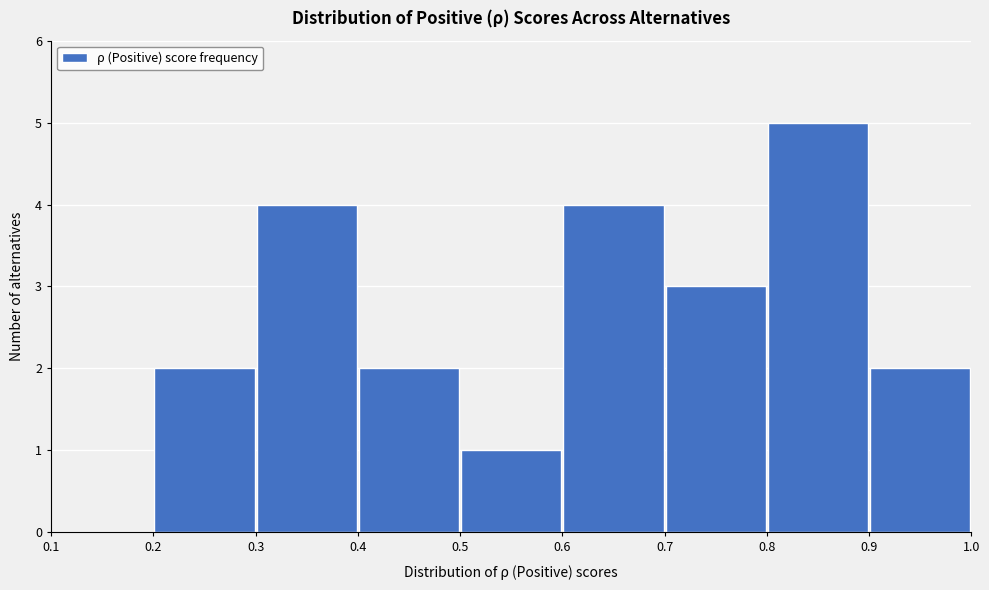

Reading left to right, transcribe this chart: for each bar, give the range it covers on the x-axis and its height. The values are not printed on the chart, so give them approximately, as read against the axis.

0.1 to 0.2: 0
0.2 to 0.3: 2
0.3 to 0.4: 4
0.4 to 0.5: 2
0.5 to 0.6: 1
0.6 to 0.7: 4
0.7 to 0.8: 3
0.8 to 0.9: 5
0.9 to 1.0: 2